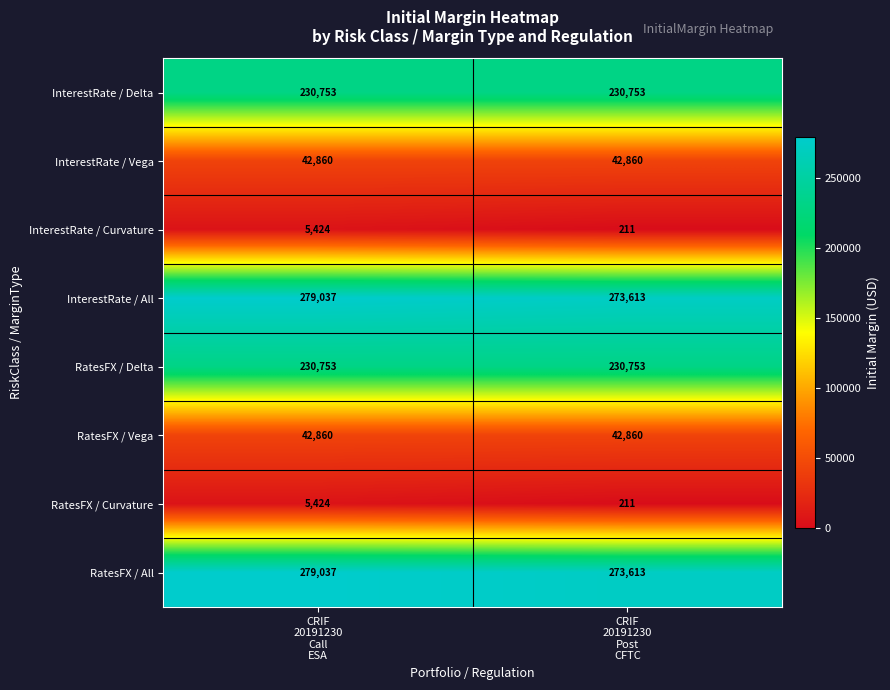

What is the average value of the InterestRate / Curvature series?

2818